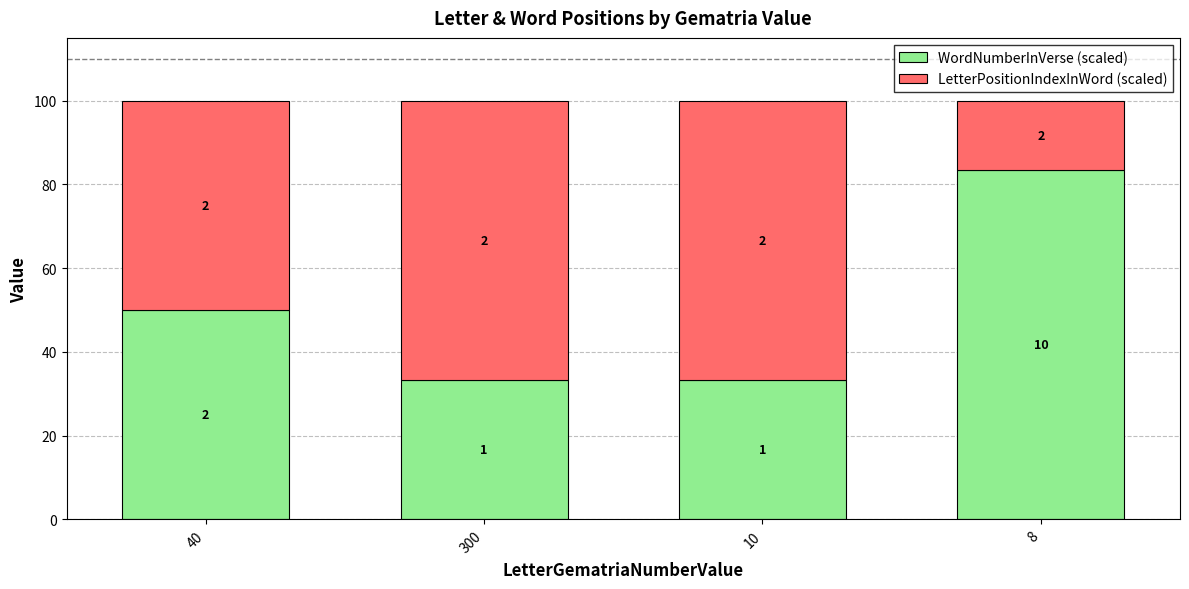

How many bars are there in total?

4